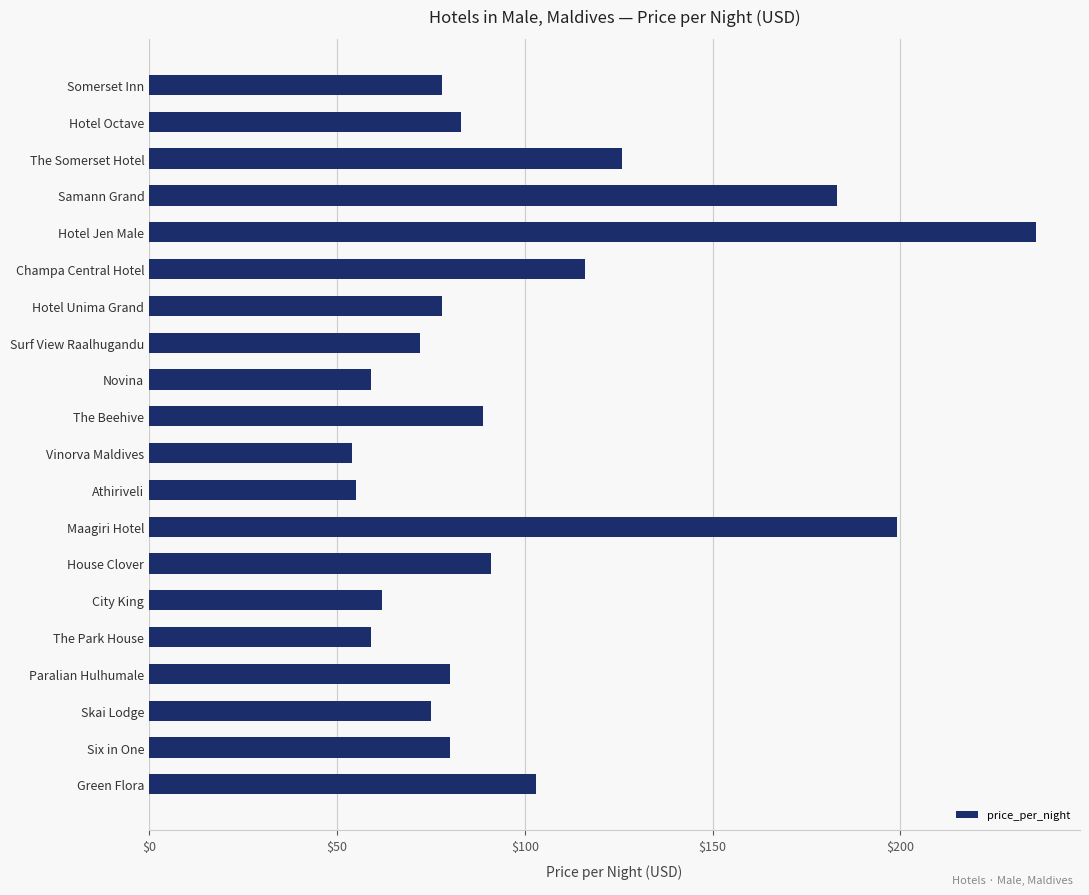

What is the average value?

99